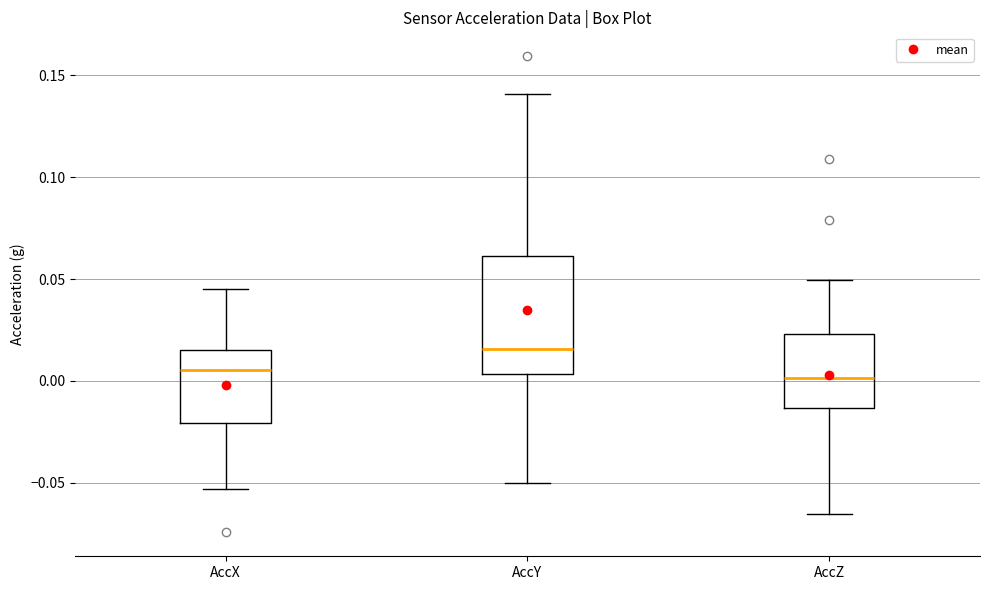

Comparing the boxes themselves (not the whiskers), which one is the tallest?

AccY